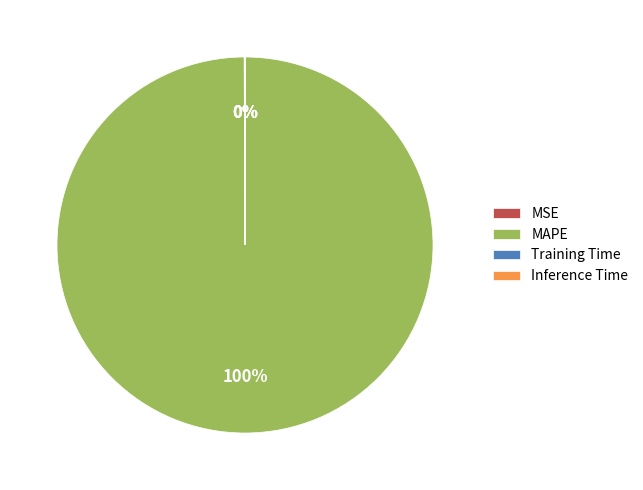

To the nearest percent, what is the difference between the largest and smallest slice percentages?

100%